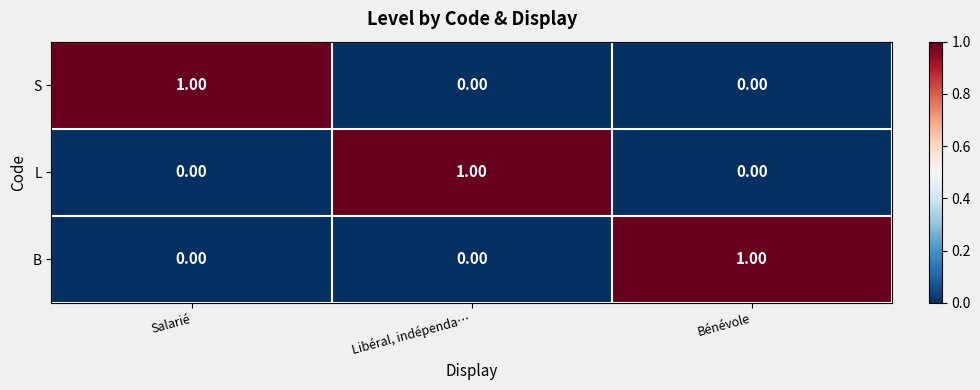

At how many categories does at least one series exceed 0?

3